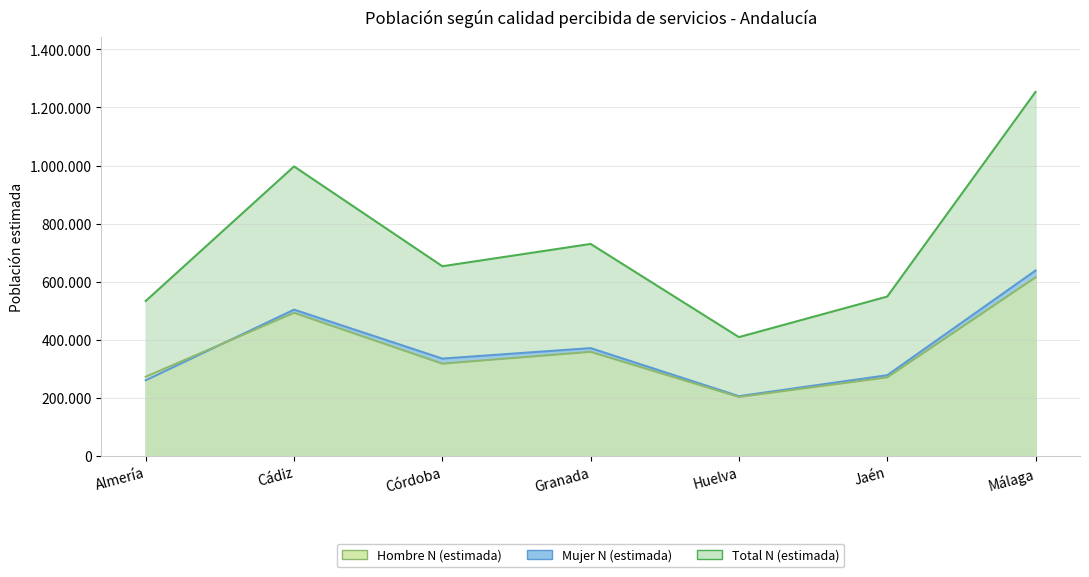

True or false: Total N (estimada) and Mujer N (estimada) intersect in this chart.

False